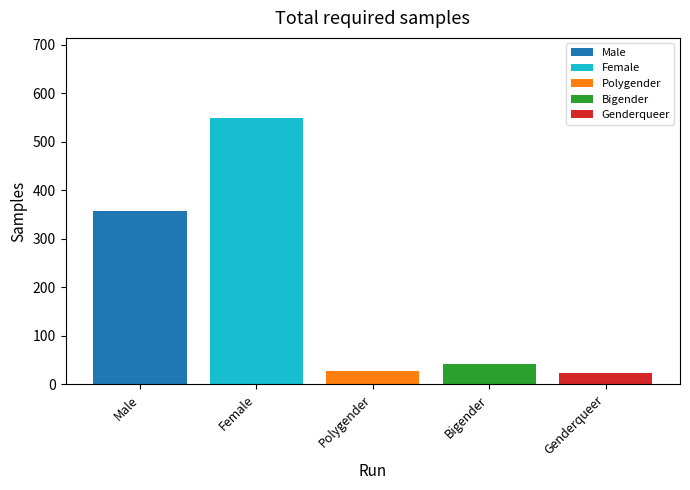

How many data points does each series have?

5